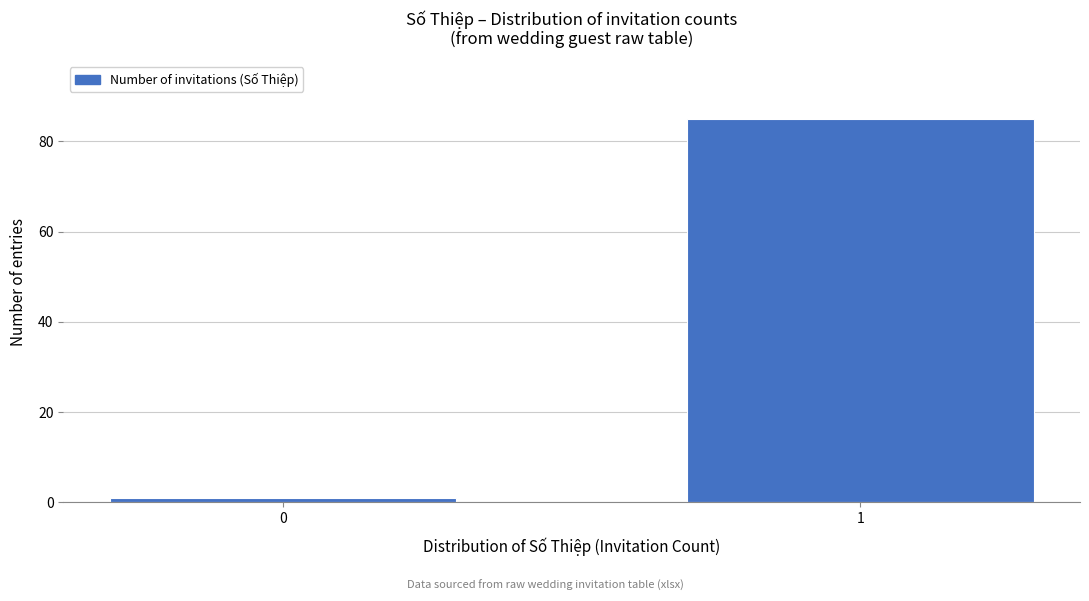

Reading left to right, extract all data points from this chart.

0=1	1=85